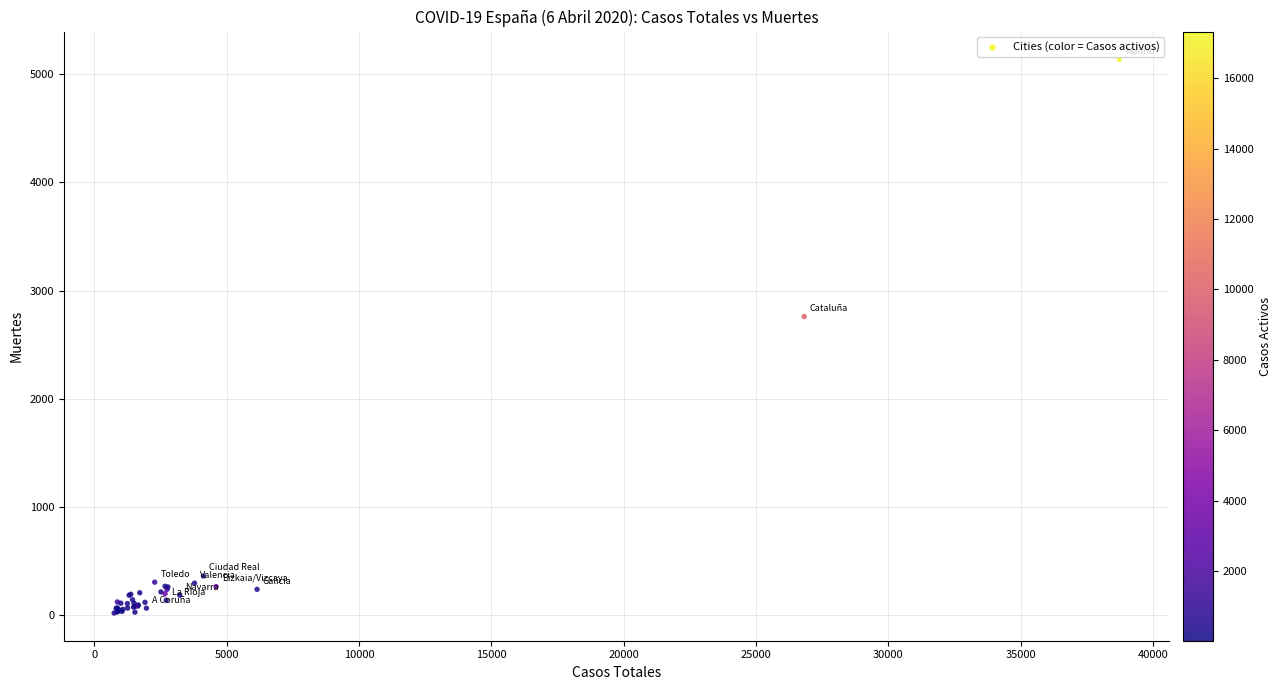

What Y value in the scatter plot is closest to 2579?

2760